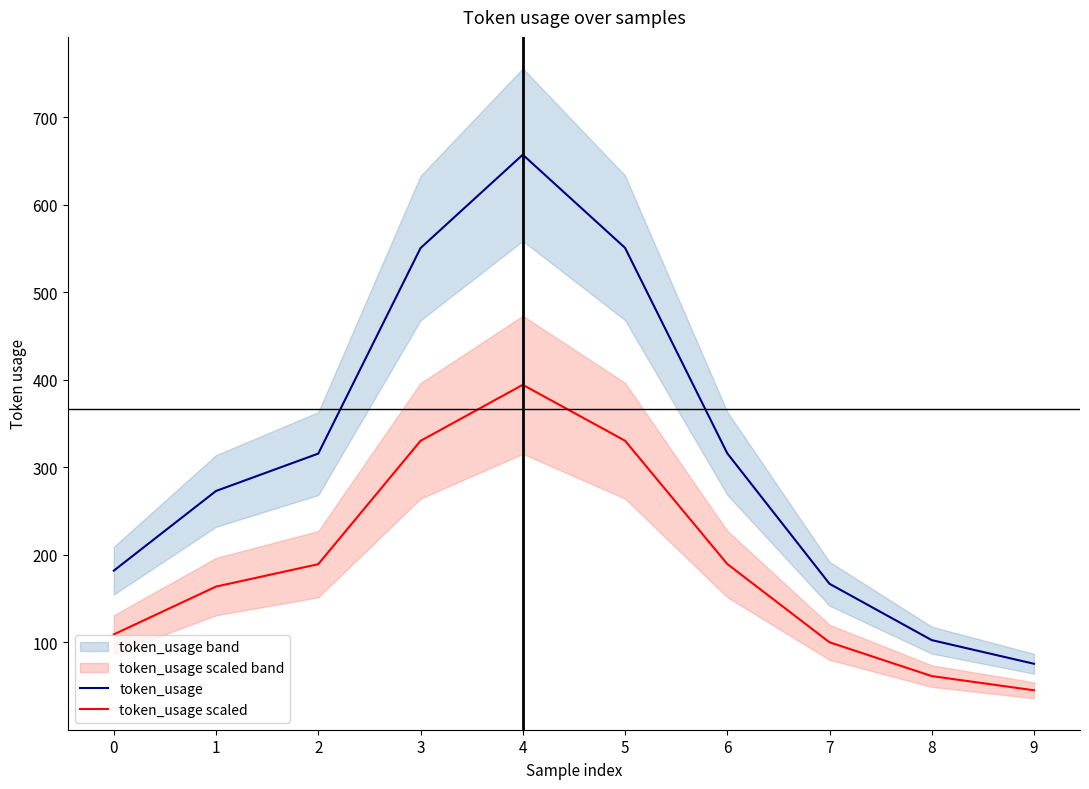

Reading right to left, list all the values displayed in this chart.

token_usage: 75.7	102.7	167.0	316.0	550.7	657.0	550.3	315.7	273.0	182.0
token_usage scaled: 45.4	61.6	100.2	189.6	330.4	394.2	330.2	189.4	163.8	109.2